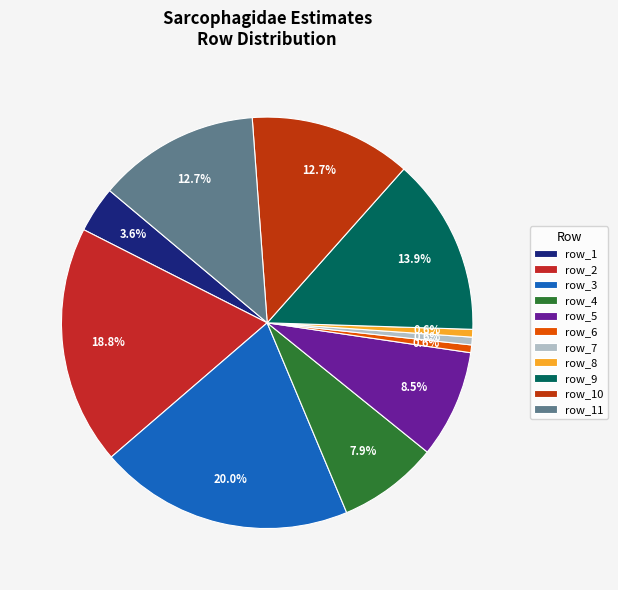

True or false: row_6 accounts for 1% of the total.

True